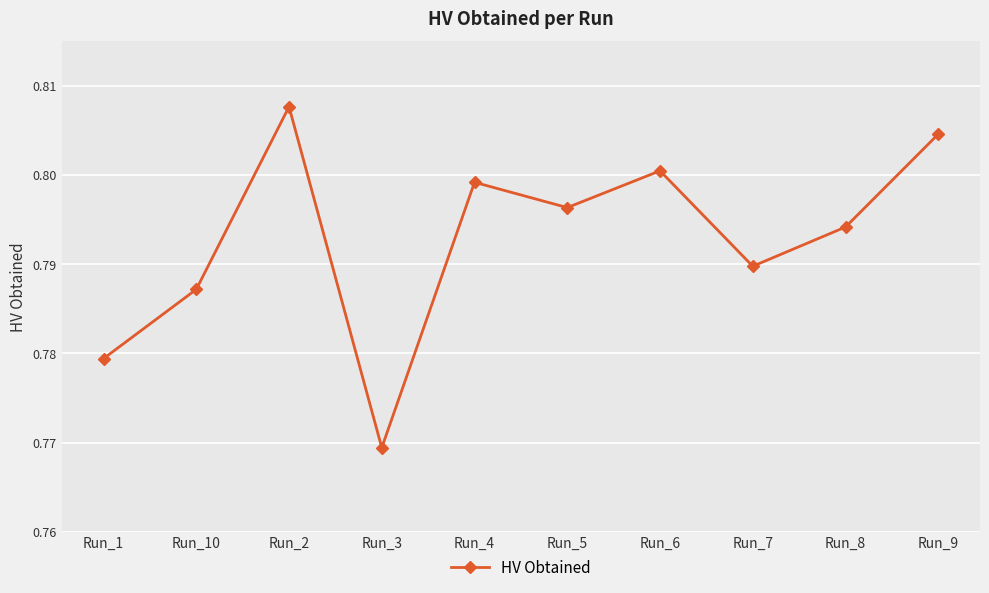

What is the sum of the values at Run_8 and Run_7?

1.6